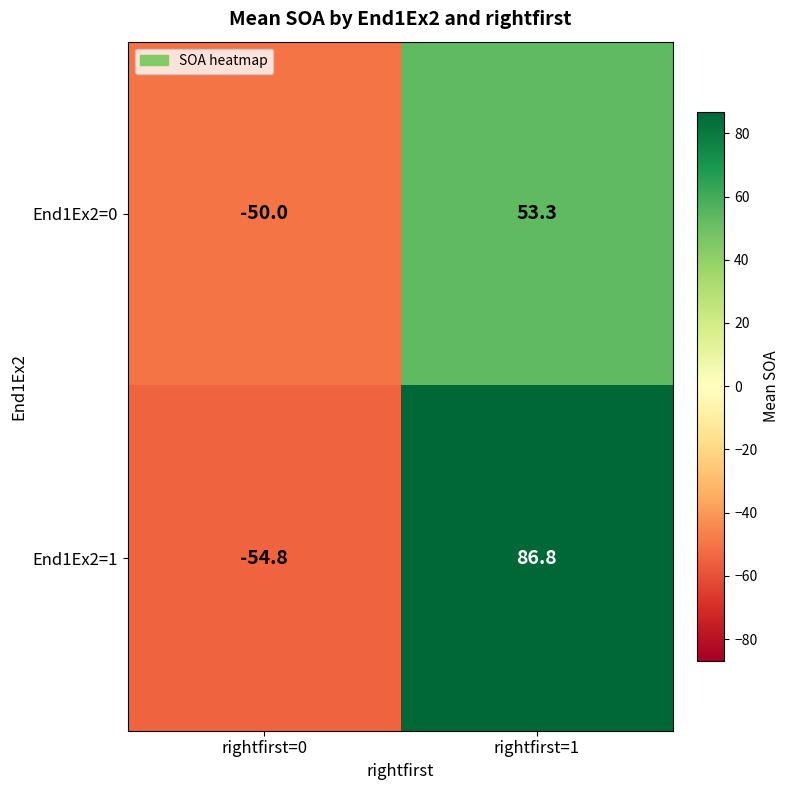

Reading left to right, what are all the values shown in this chart?

End1Ex2=0: -50.0	53.3
End1Ex2=1: -54.8	86.8